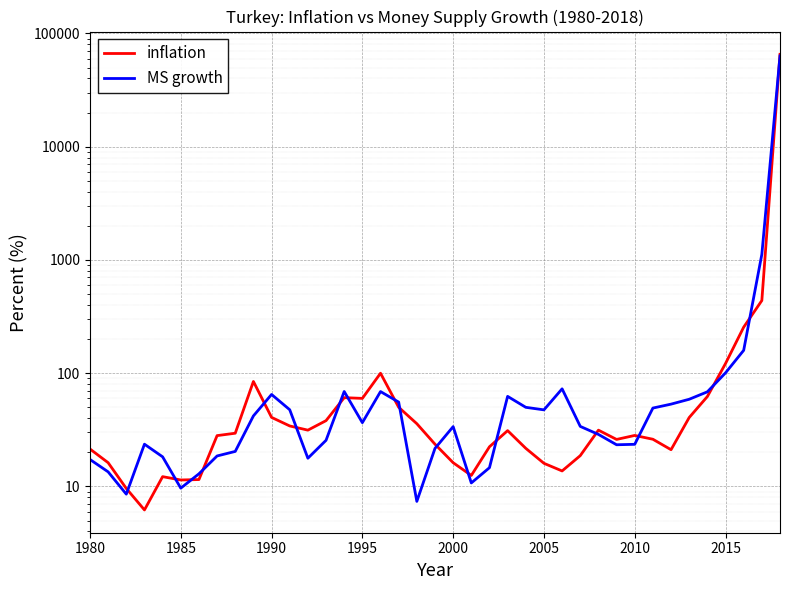

What is the value of the inflation point at the 28th from the left?

18.7